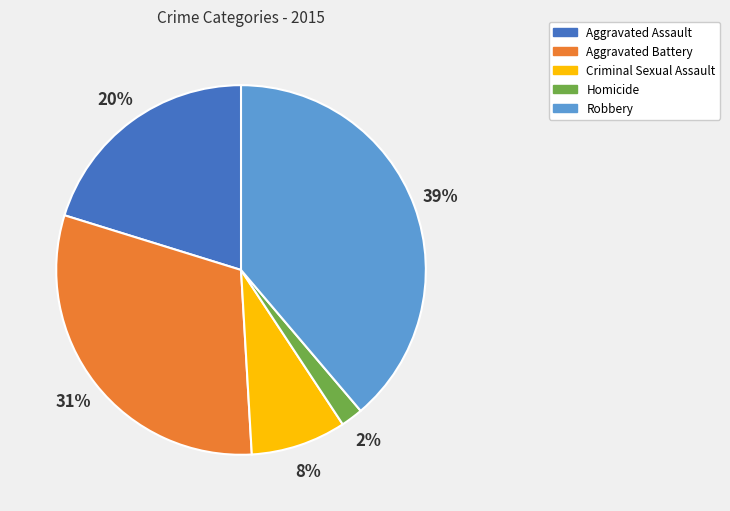

Does any single category account for the majority?

No